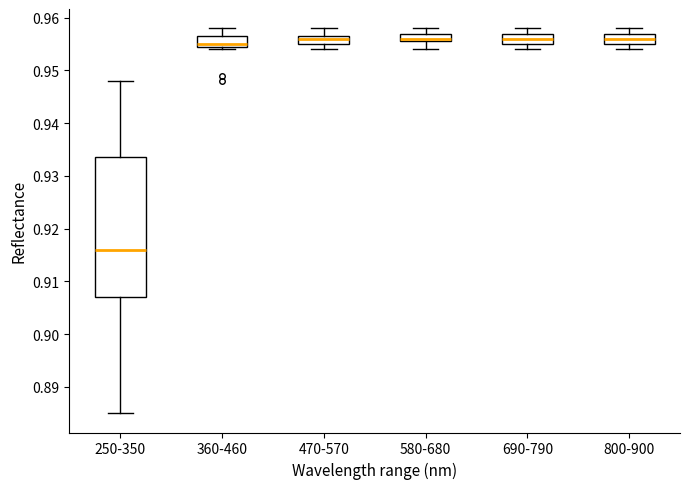

Which box is the tallest, from its lower edge to its upper edge?

250-350